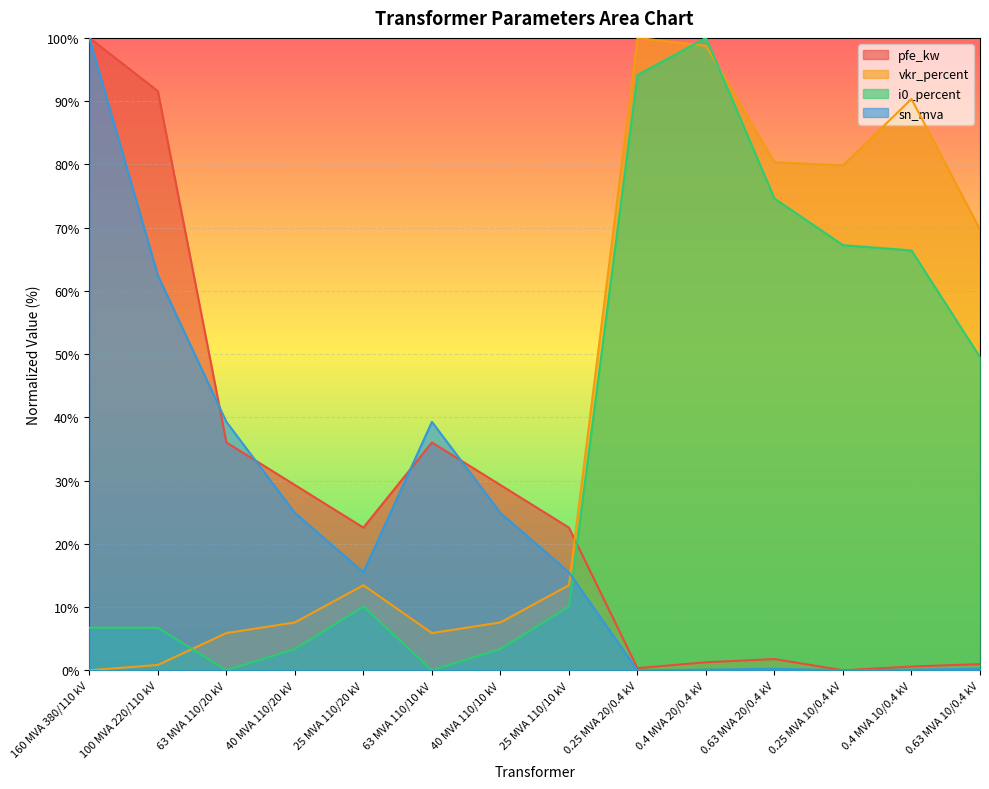

What is the total value across all series at 0.63 MVA 20/0.4 kV?

156.9